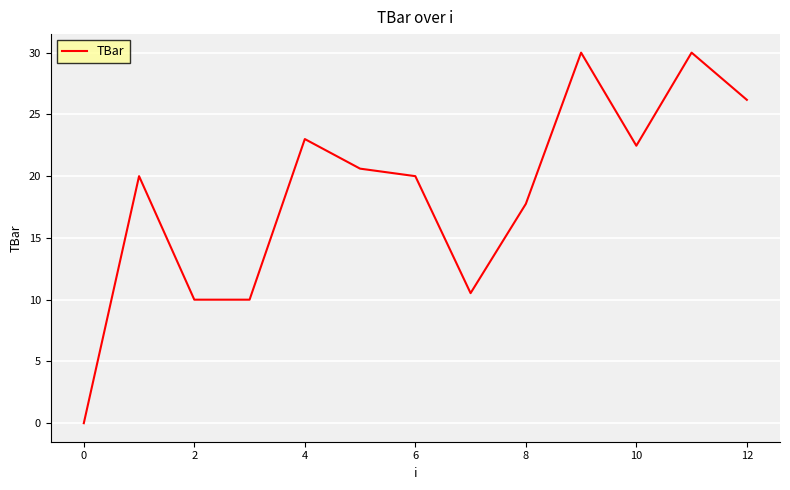

Does the chart display data point markers on the line(s)?

No